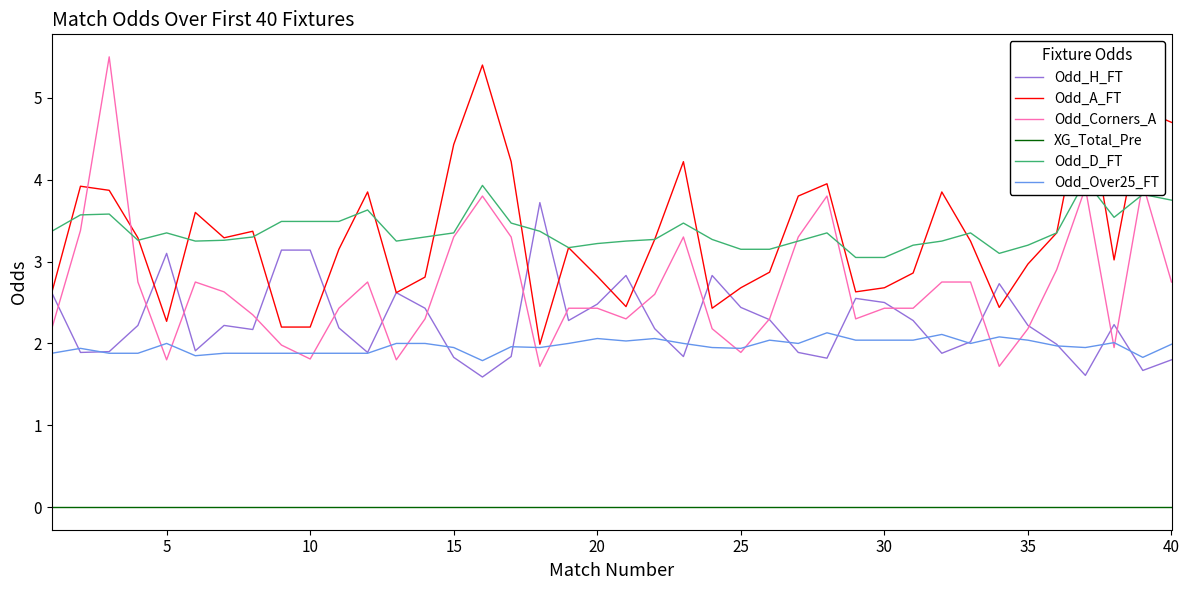

What are all the series names shown in the legend?

Odd_H_FT, Odd_A_FT, Odd_Corners_A, XG_Total_Pre, Odd_D_FT, Odd_Over25_FT